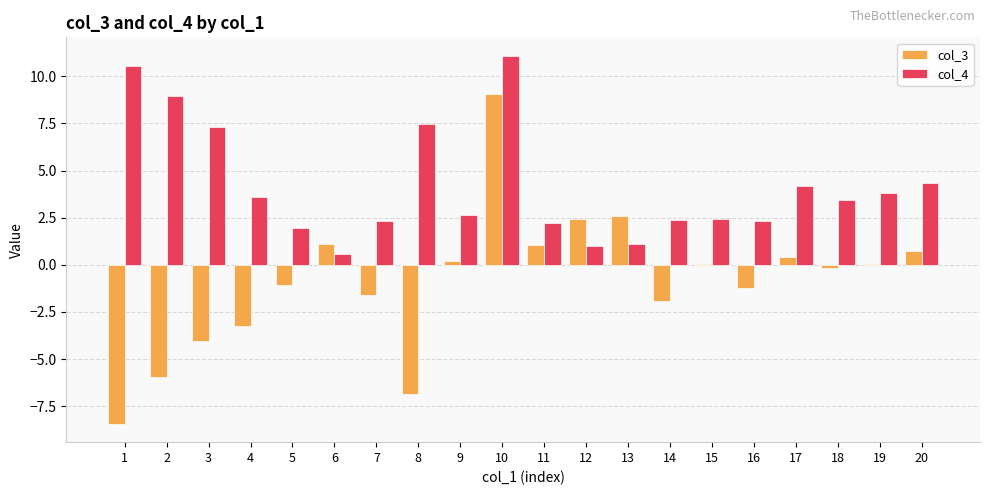

Between 11 and 13, which series saw the biggest shift?

col_3